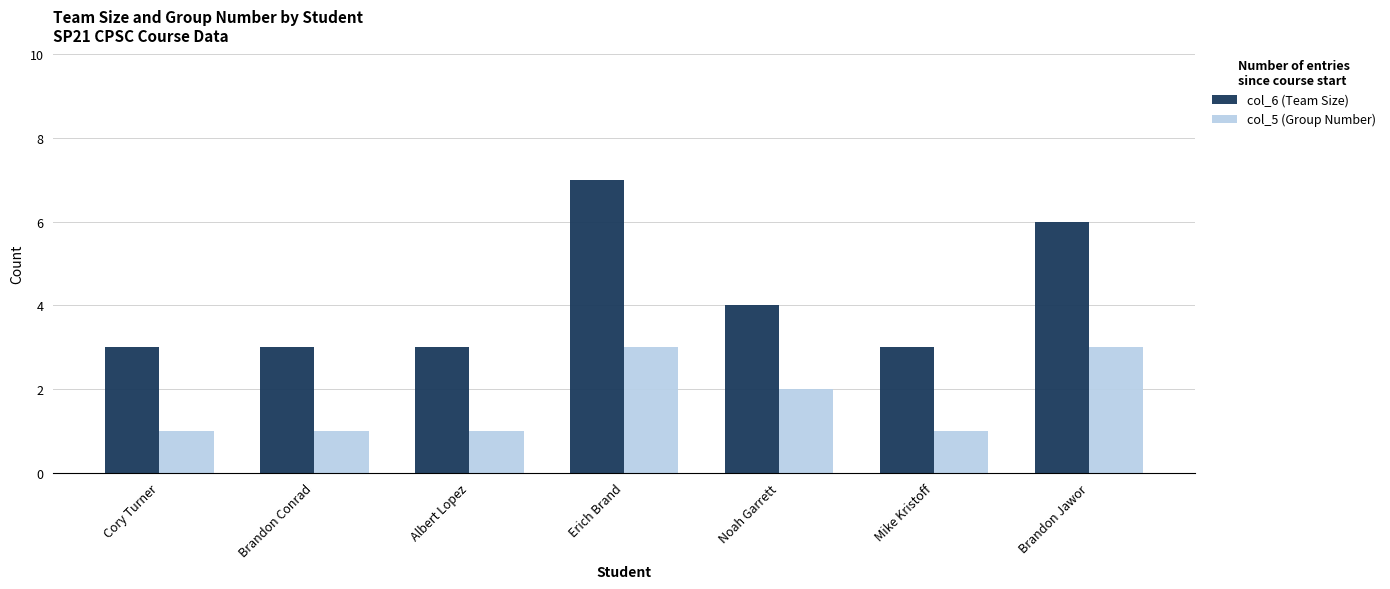

List the series in order of their overall mean, lowest first.

col_5 (Group Number), col_6 (Team Size)